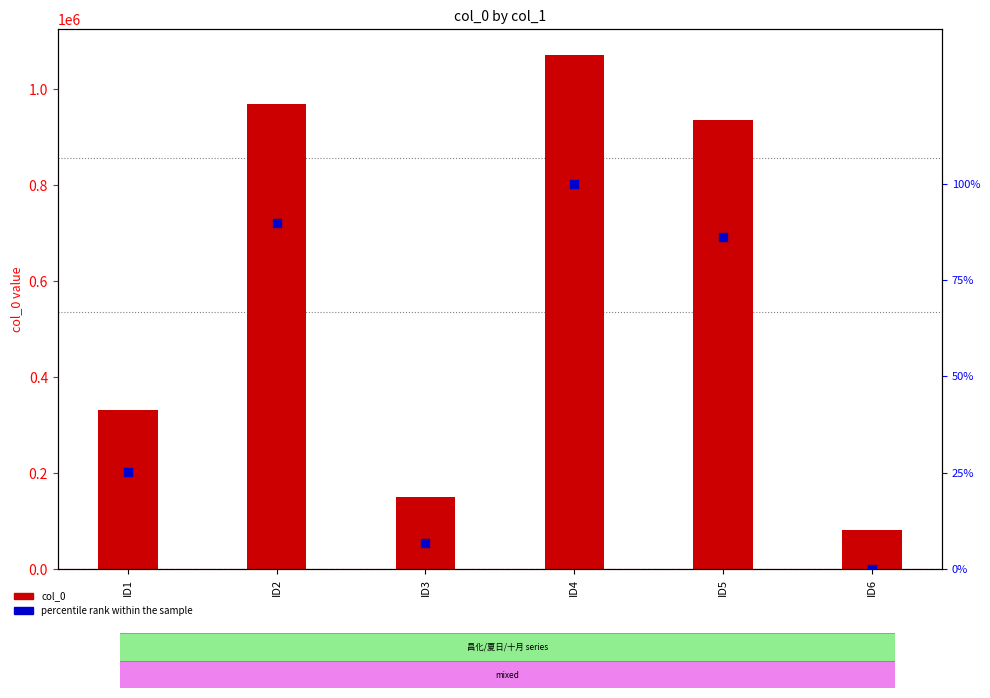

Which series contains the highest Y value?

col_0